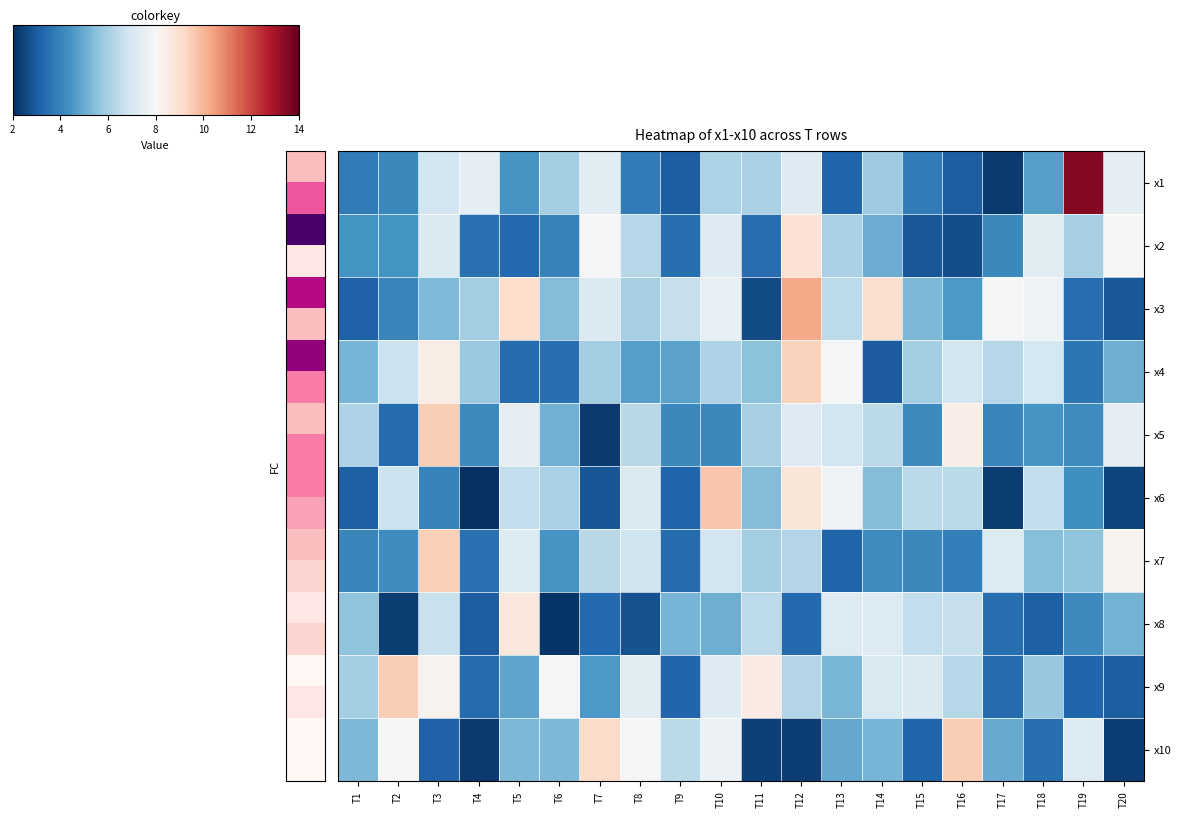

Count the number of data series in this chart.

10